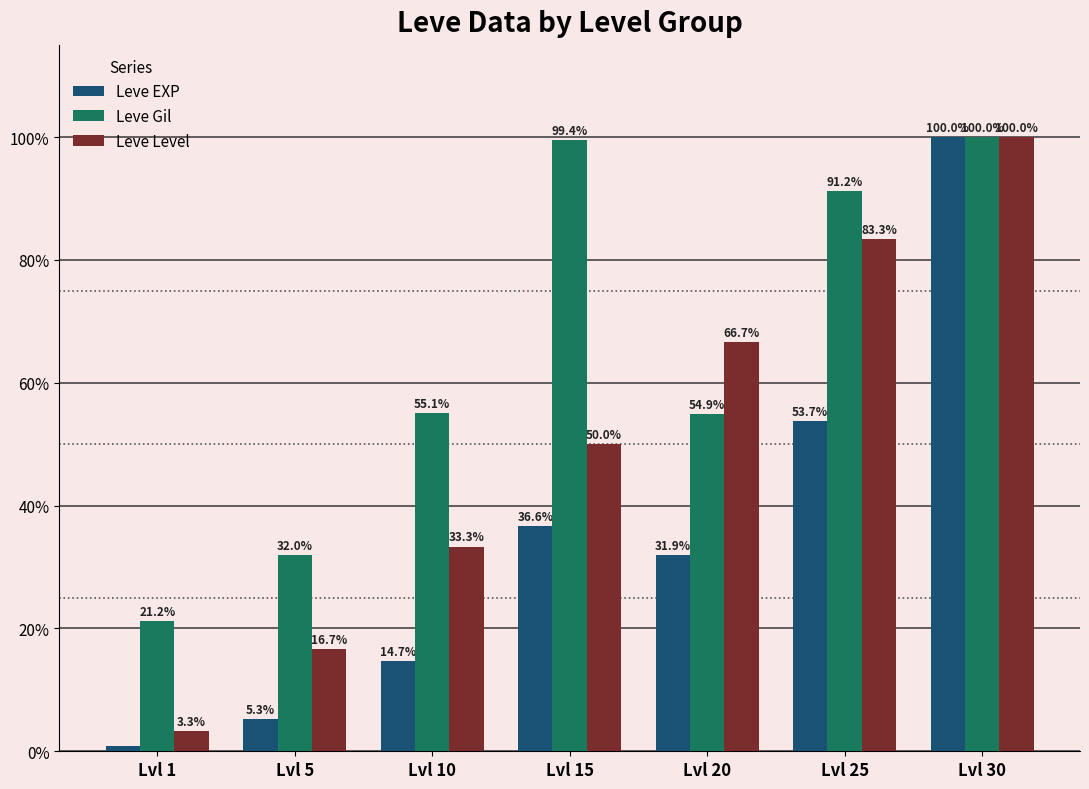

Which series changed the most between Lvl 5 and Lvl 10?

Leve Gil